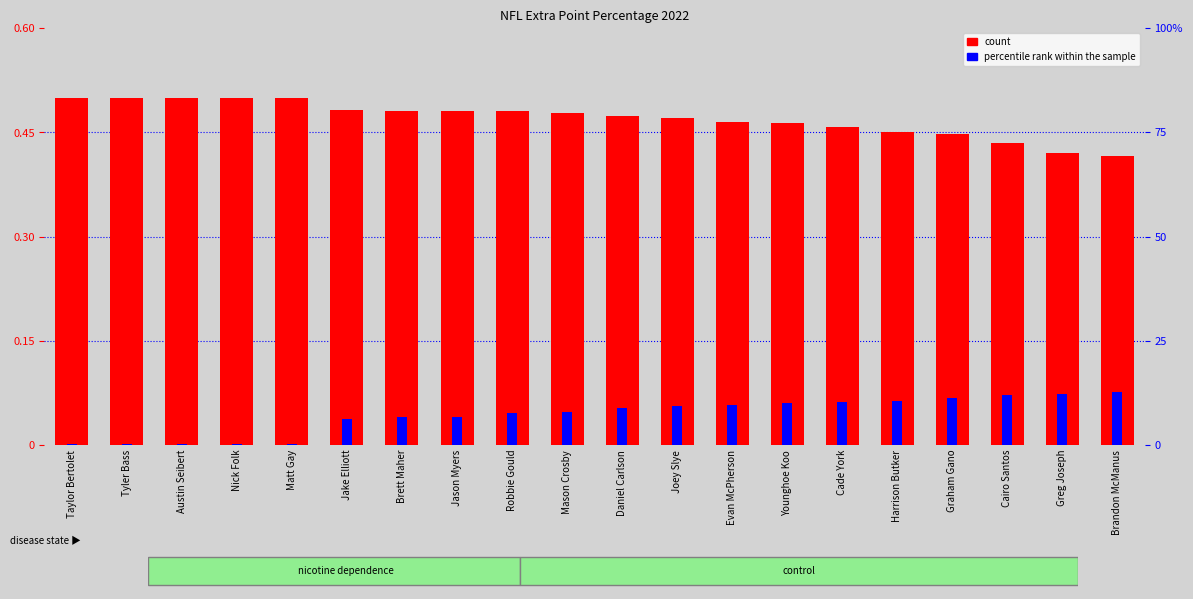

Count the number of data series in this chart.

2